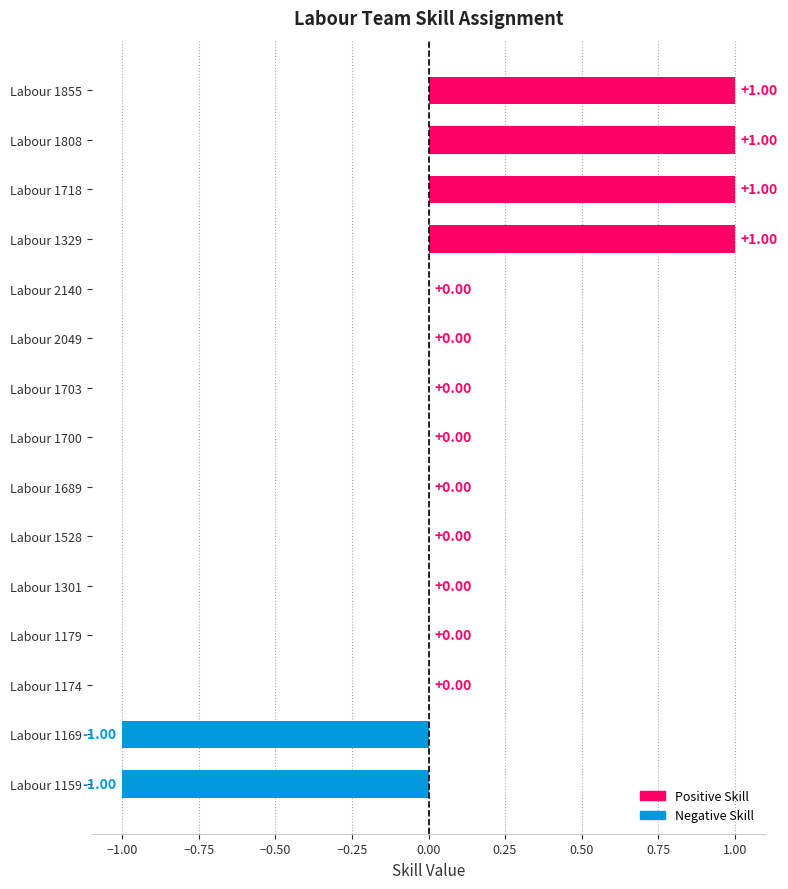

What is the ratio of the value at Labour 1808 to the value at Labour 1718?

1.0